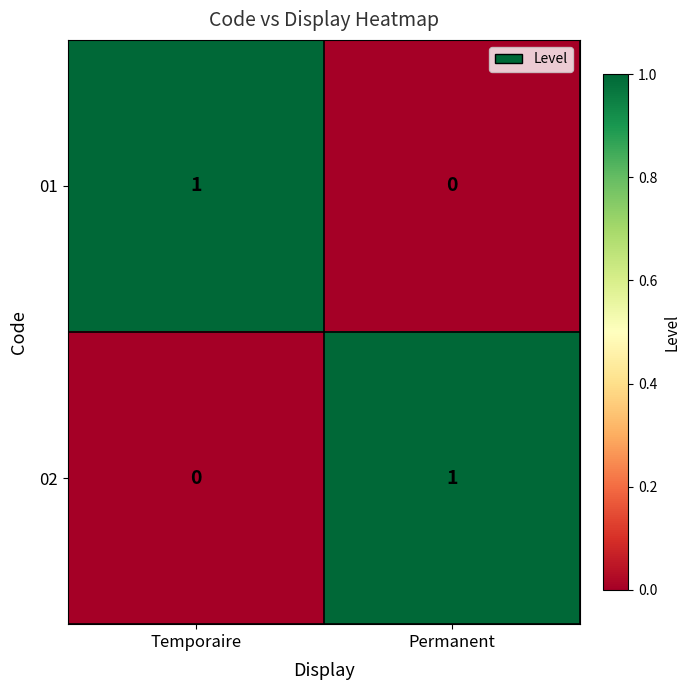

How many data points in 01 are less than 1?

1